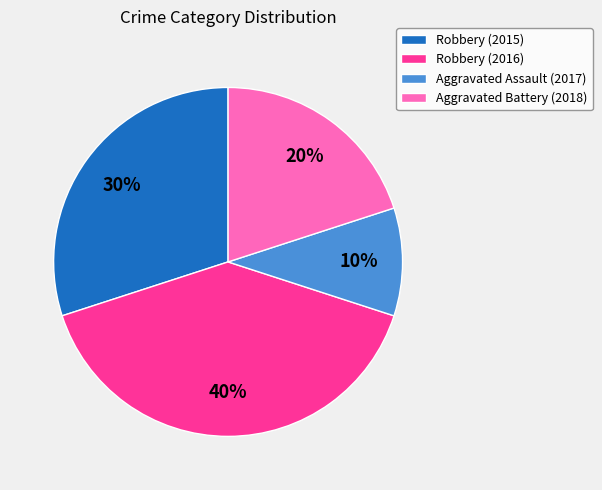

Rank the categories by value from highest to lowest.

Robbery (2016), Robbery (2015), Aggravated Battery (2018), Aggravated Assault (2017)